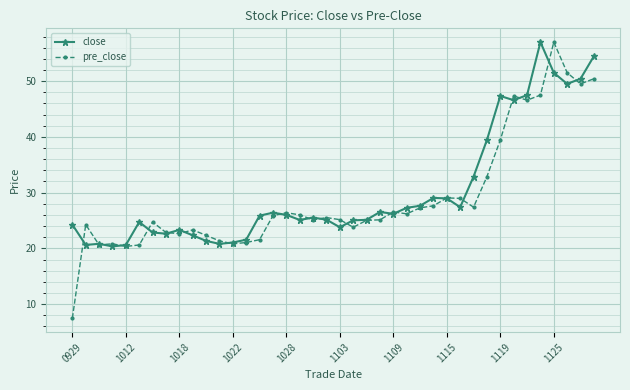

What is the maximum value shown in the chart?

57.0